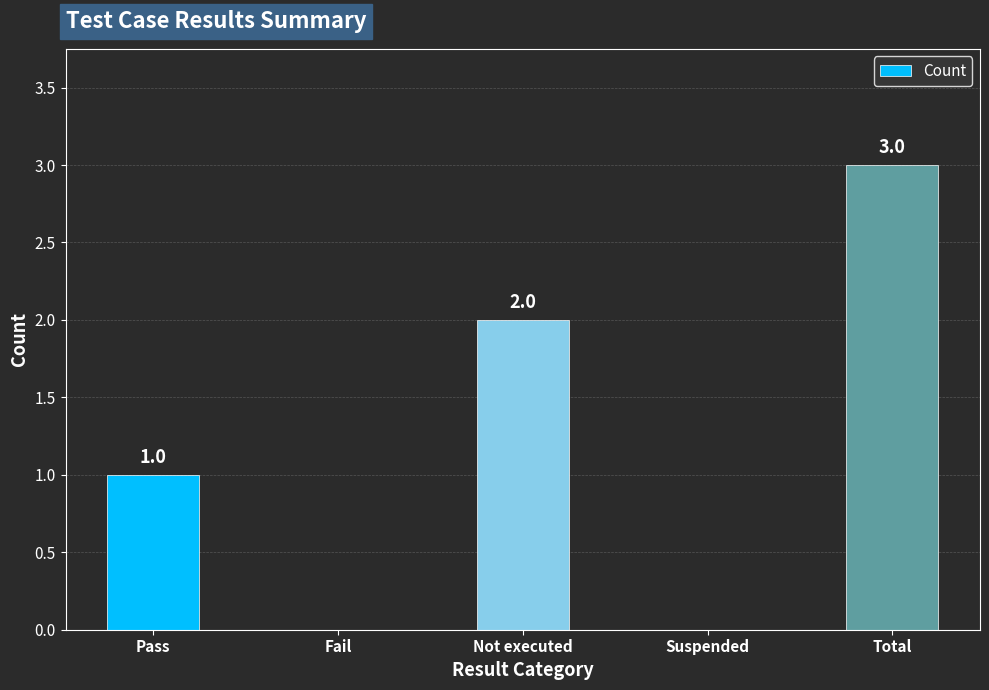

The value at Total is 3. True or false?

True